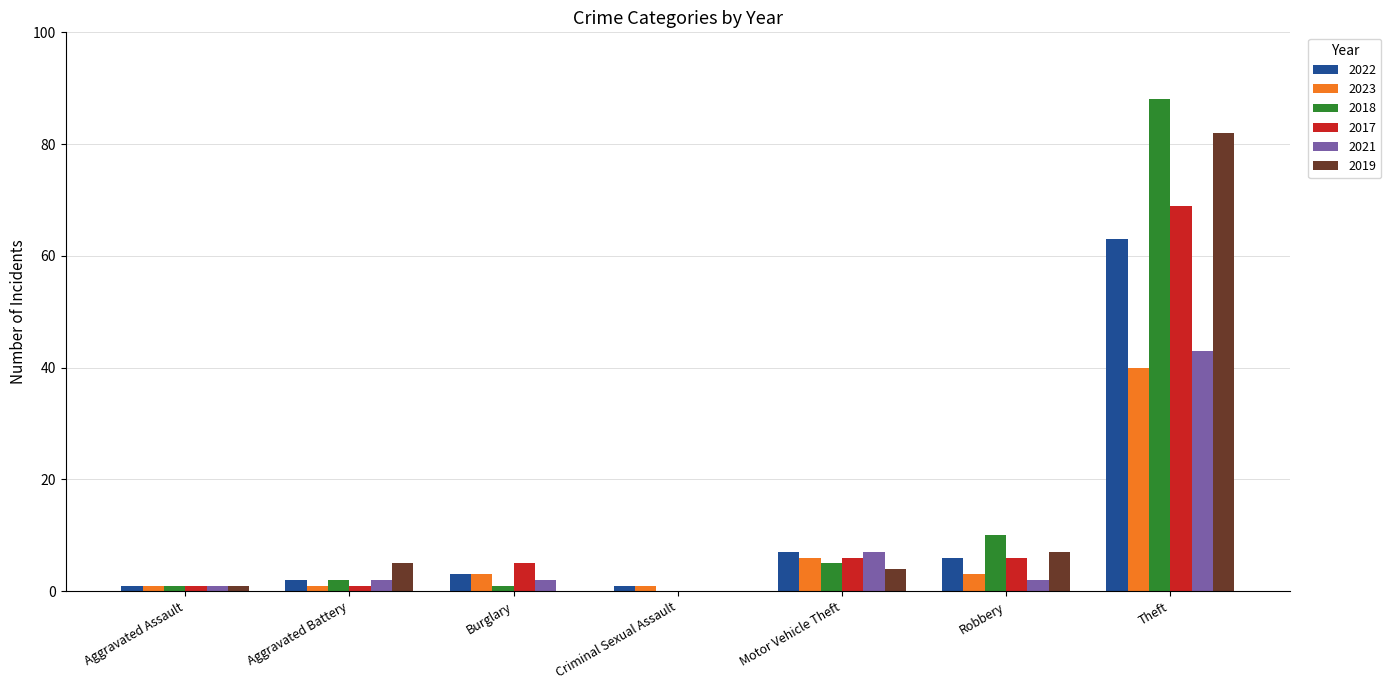

What is the maximum value shown in the chart?

88